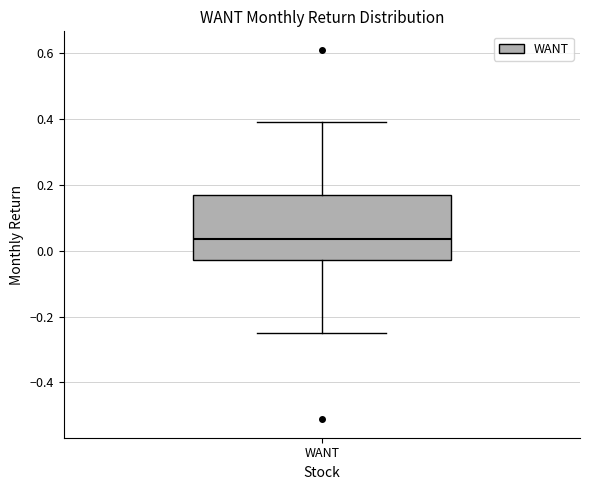

Read this box plot against the y-axis: the position of the median line, the range covered by the box, and the ends of both whiskers. The values are not printed on the chart, so give them approximately, as read against the axis.

median 0.04, box -0.02 to 0.16, whiskers -0.24 to 0.38